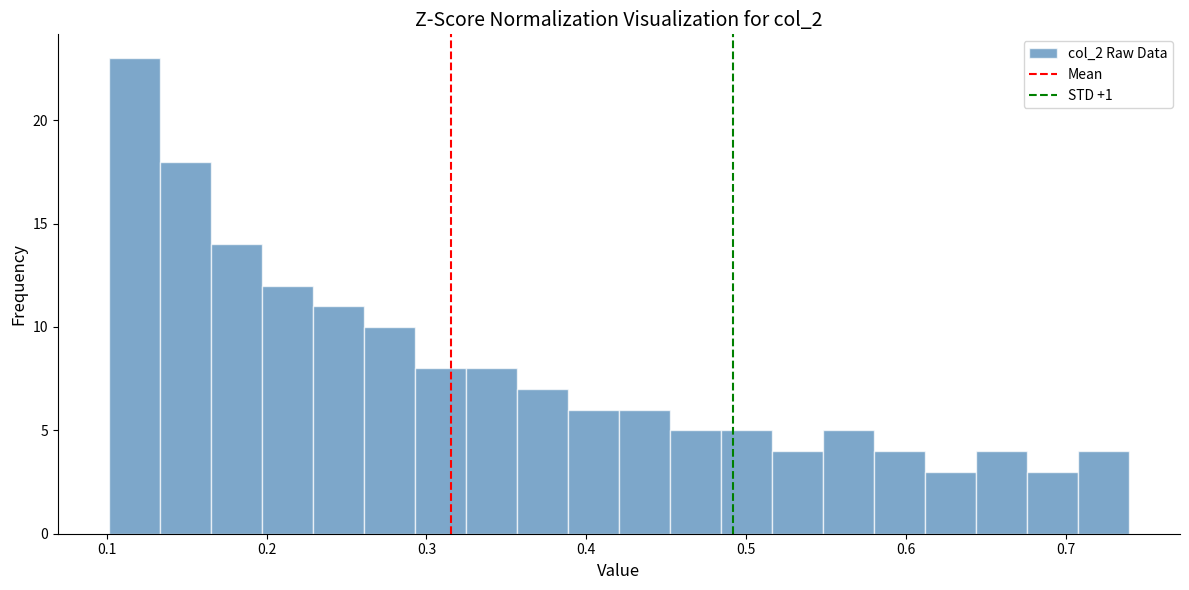

Read against the x-axis, roughly where is the centre of the tallest bar?

0.12